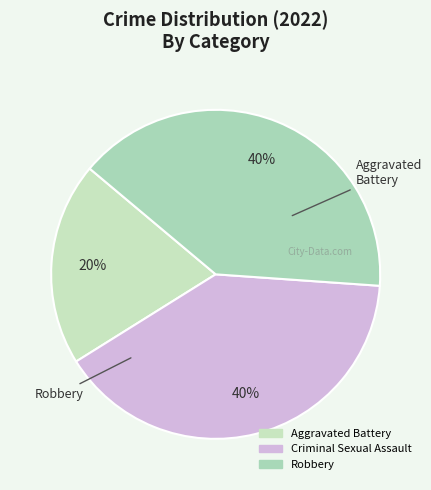

Which slice is the smallest?

Aggravated Battery